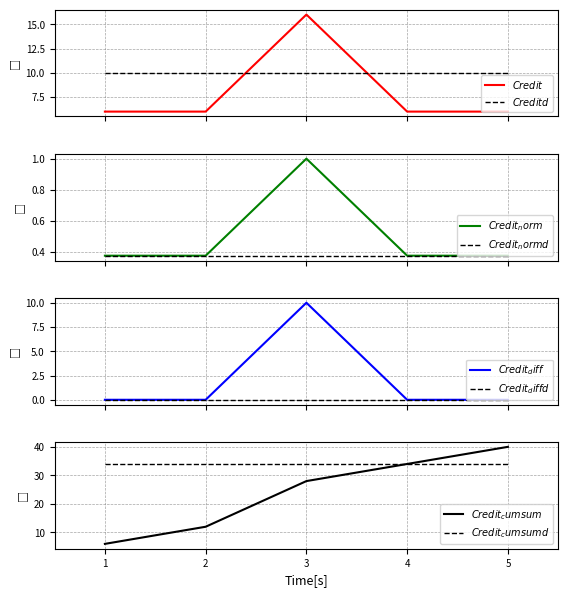

List the labels in order of value, smallest first.

1, 2, 4, 5, 3